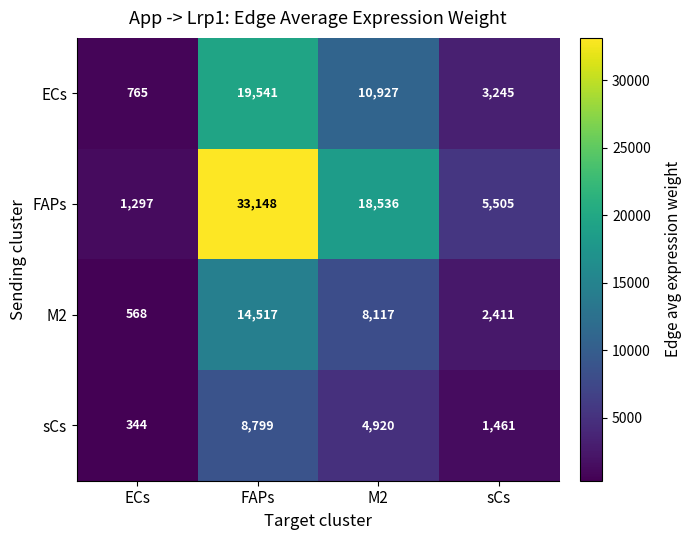

How many distinct data groups are displayed?

4